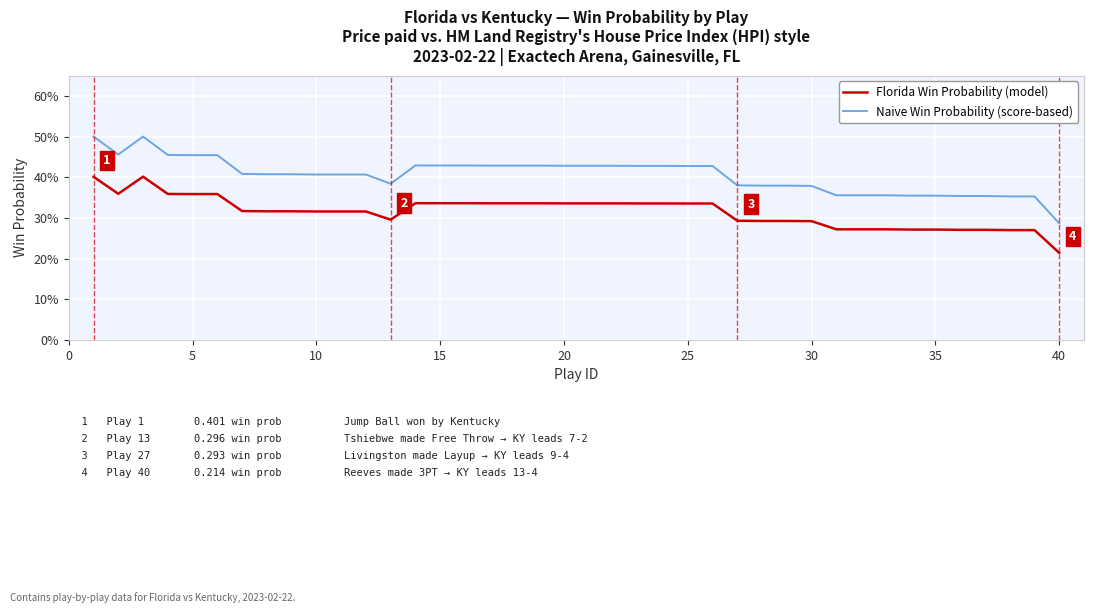

In Naive Win Probability (score-based), how many points are lower than both neighbors (excluding endpoints)?

2